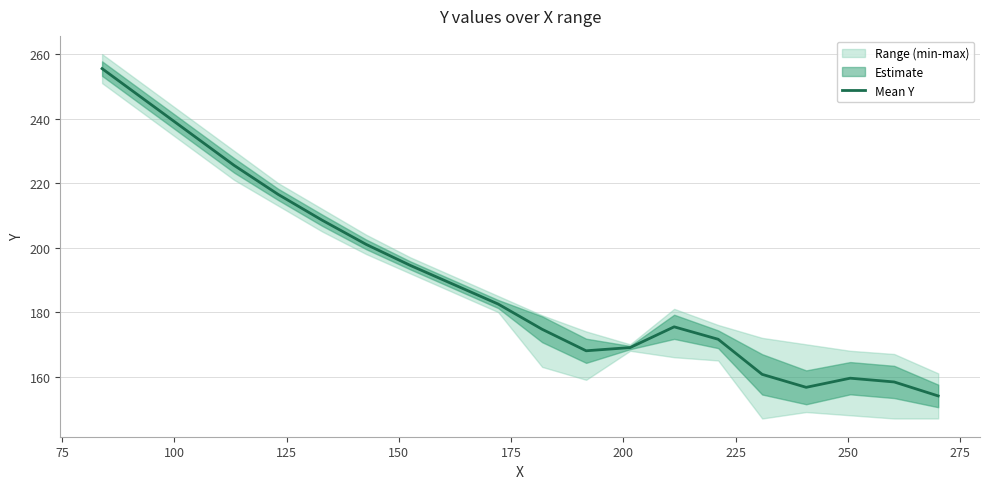

What is the minimum value for Mean Y?

154.0